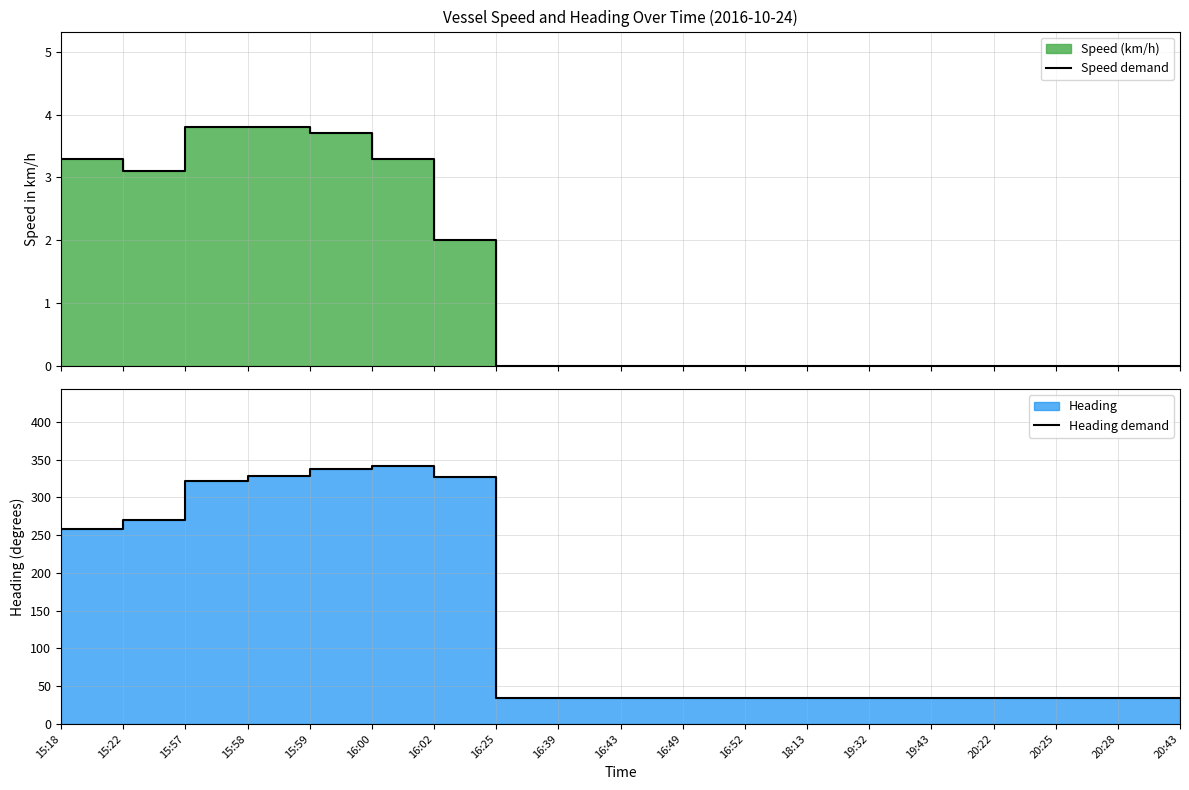

Reading left to right, list all the values displayed in this chart.

Speed demand: 3.3	3.1	3.8	3.8	3.7	3.3	2.0	0.0	0.0	0.0	0.0	0.0	0.0	0.0	0.0	0.0	0.0	0.0	0.0
Heading demand: 258.2	270.5	321.3	327.8	337.6	341.1	326.6	34.5	34.5	34.5	34.5	34.5	34.5	34.5	34.5	34.5	34.5	34.5	34.5